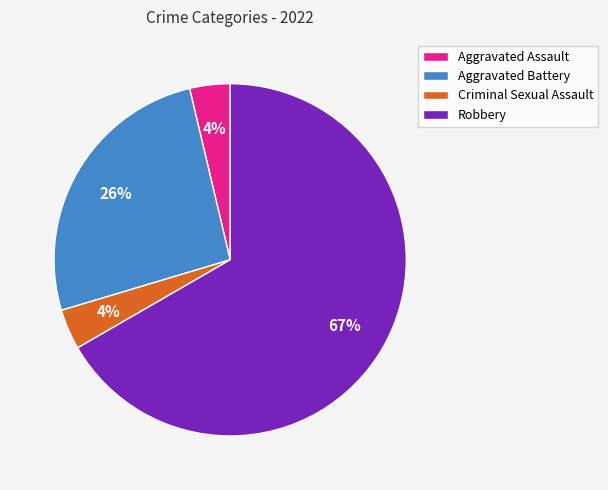

Between Aggravated Assault and Aggravated Battery, which is larger?

Aggravated Battery